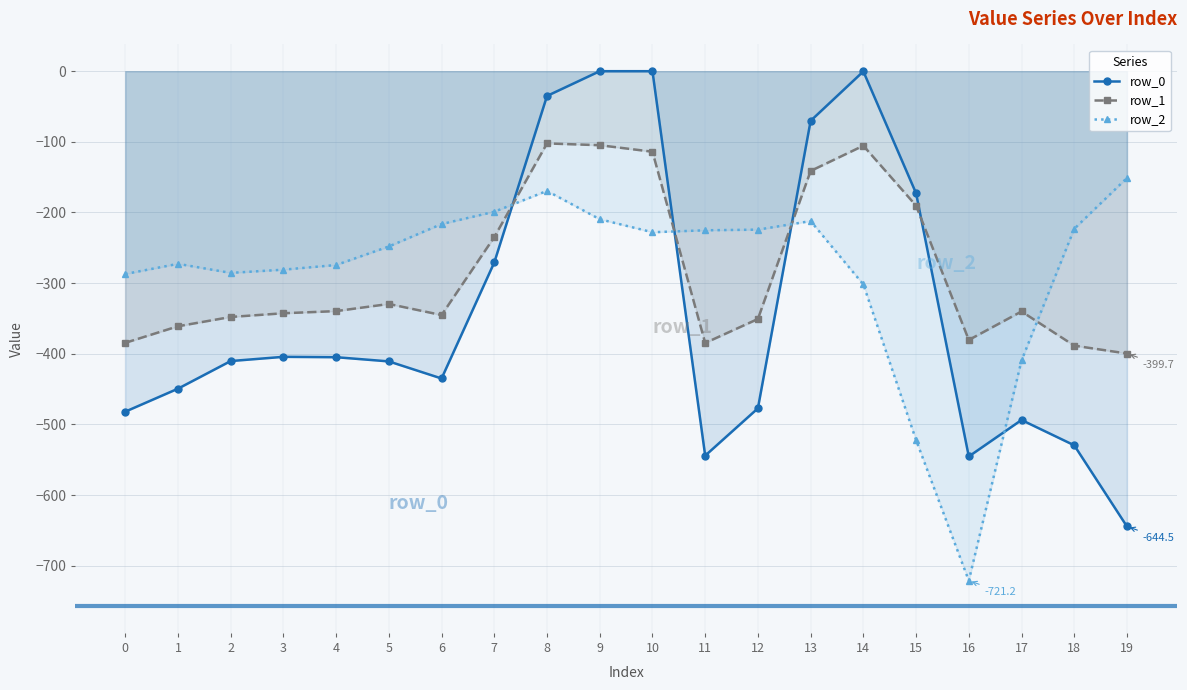

Which series ends up on top after the final intersection of row_2 and row_0?

row_2